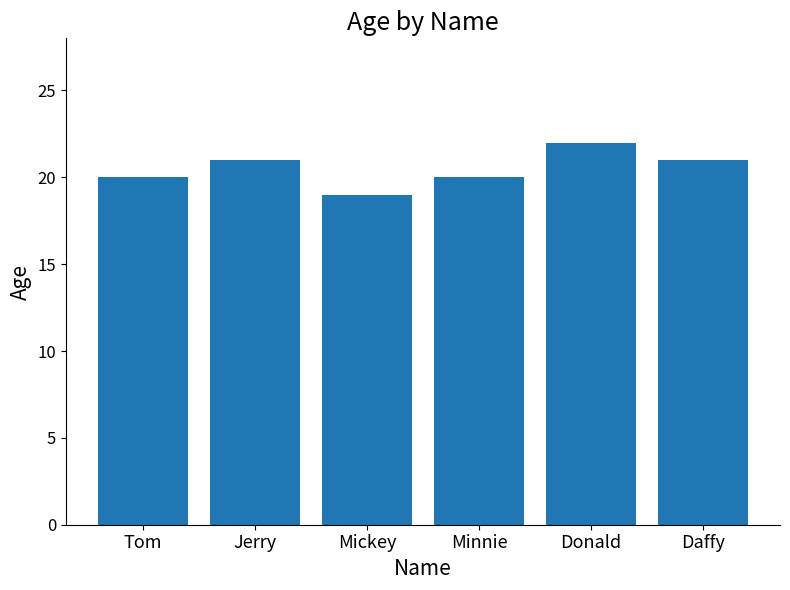

Which category has the highest value across all series?

Donald